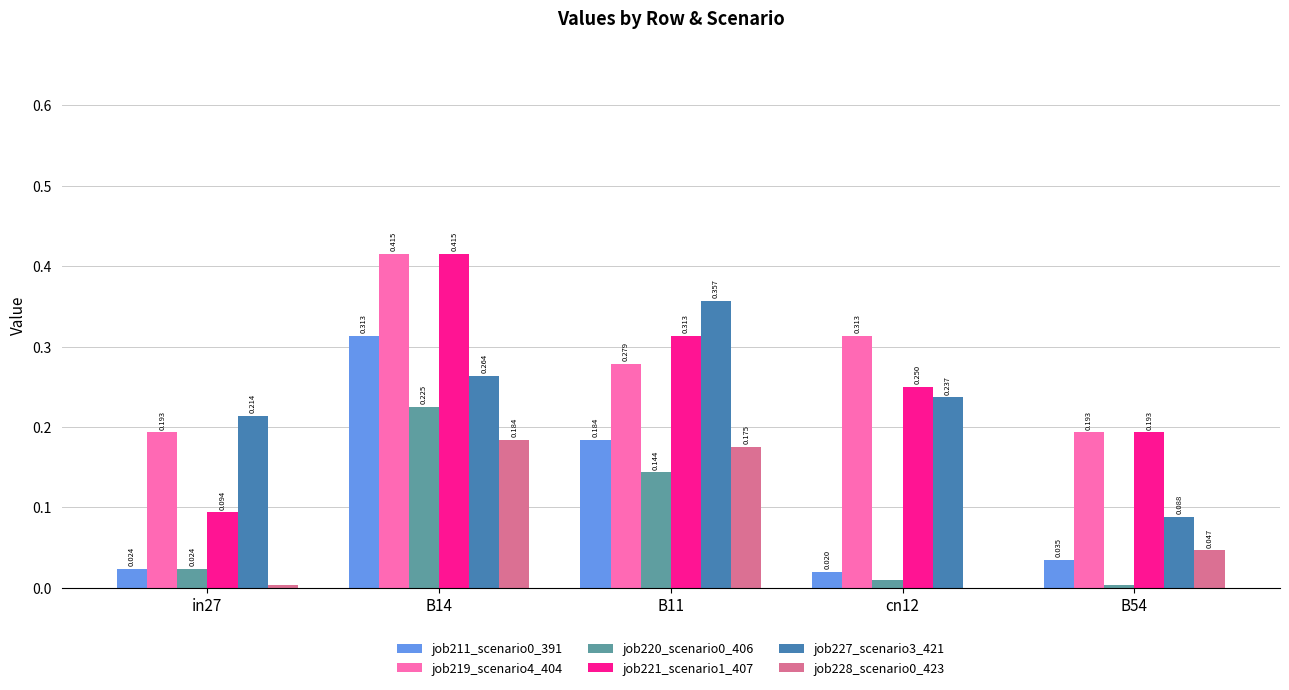

Is the value of job227_scenario3_421 at cn12 greater than the value of job221_scenario1_407 at B14?

No